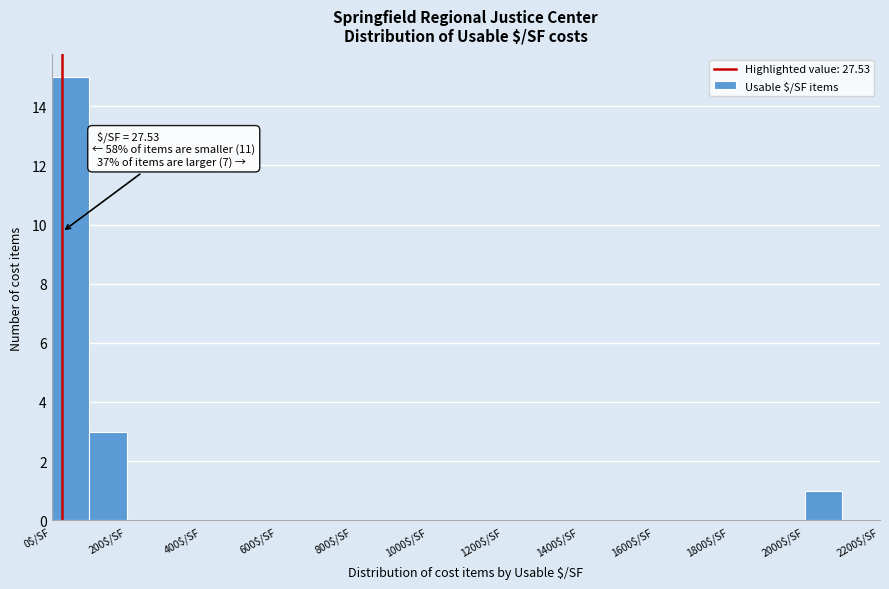

Which range on the x-axis has the tallest bar?

0 to 100